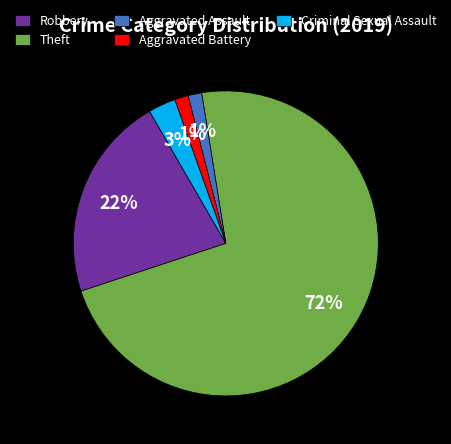

Which slice is the largest?

Theft